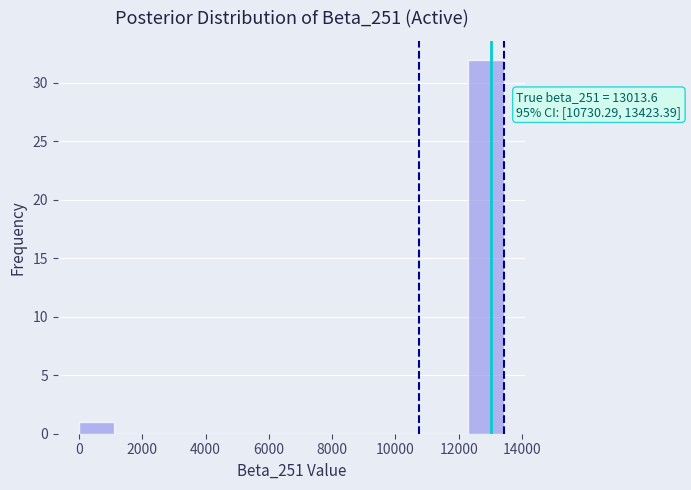

Which range on the x-axis has the tallest bar?

12400 to 13400